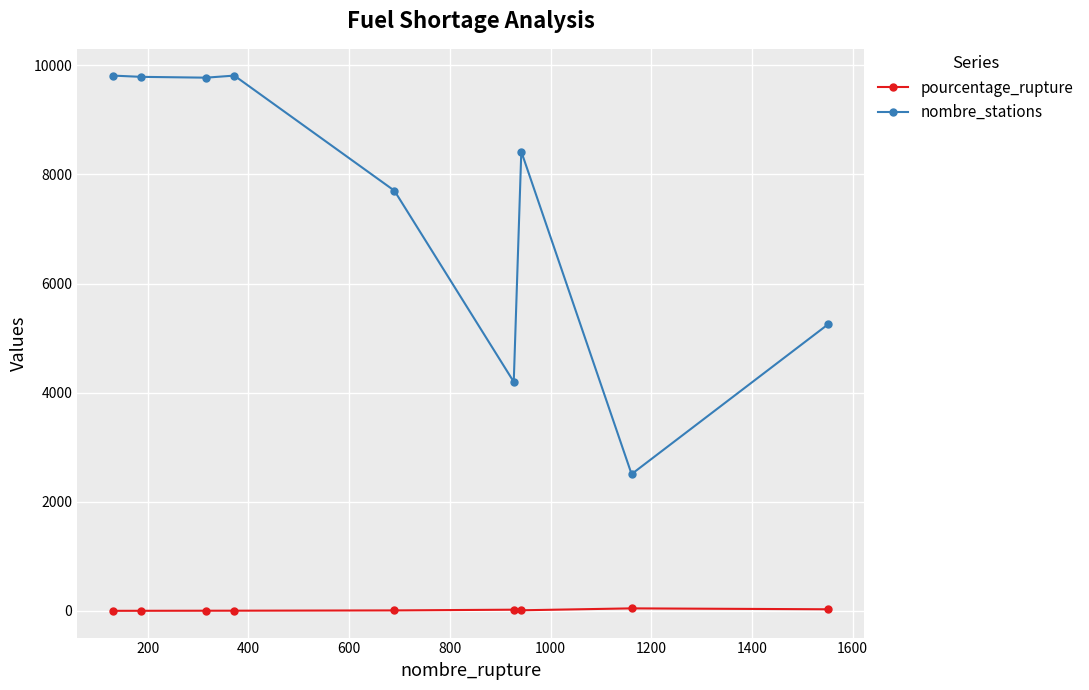

True or false: pourcentage_rupture has more than 0 points higher than both neighbors.

True